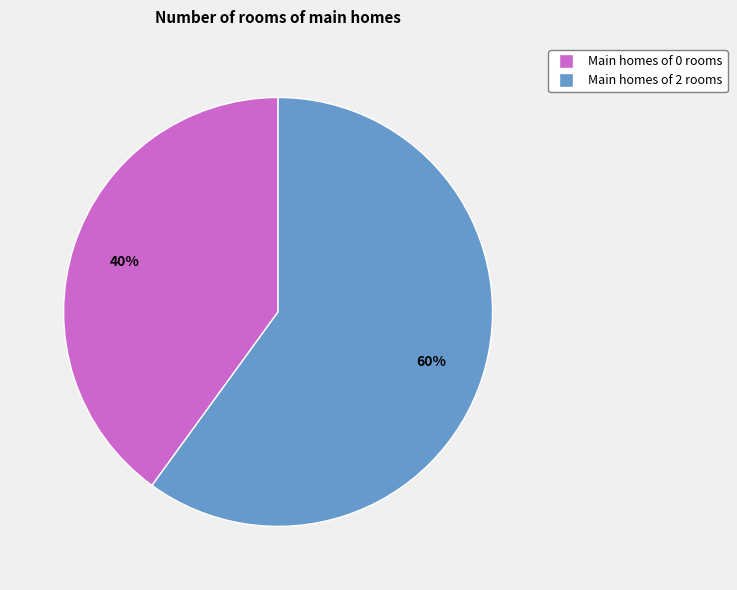

How many segments does this pie chart have?

2